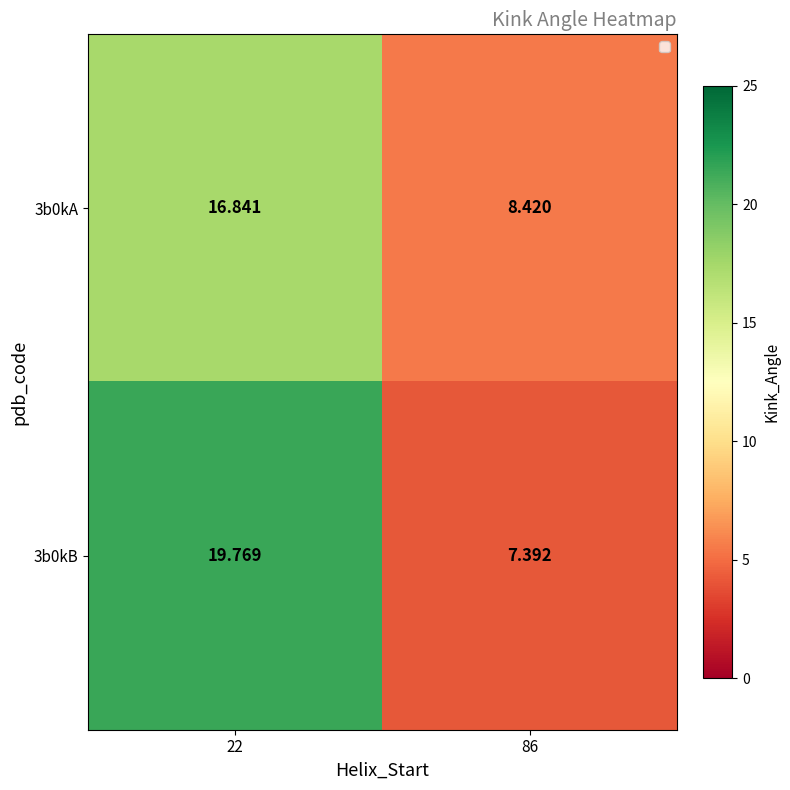

Is it true that 3b0kA equals 9.4 at 22?

False